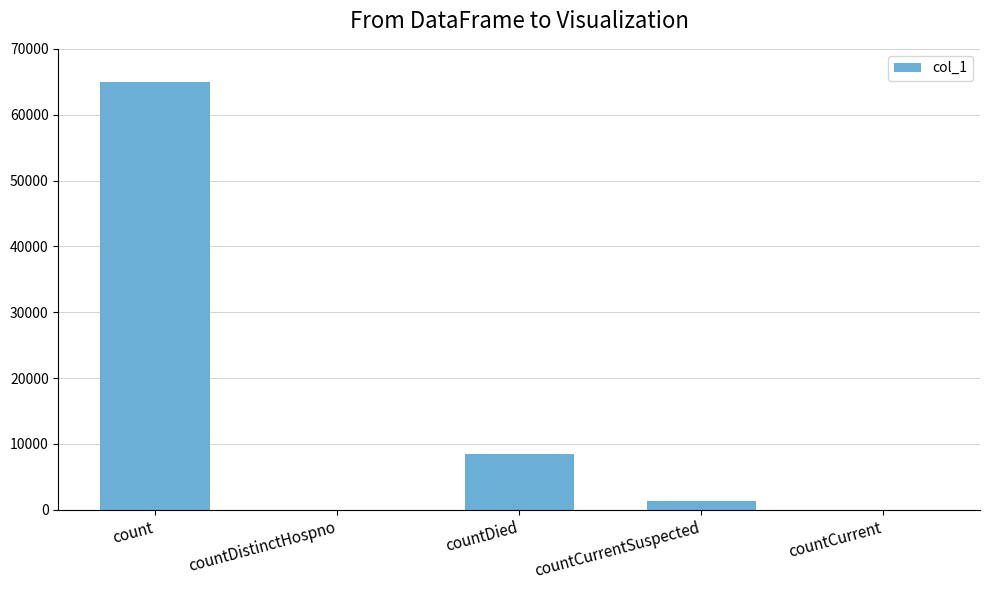

The chart shows a value of 8414 at countDied. True or false?

True